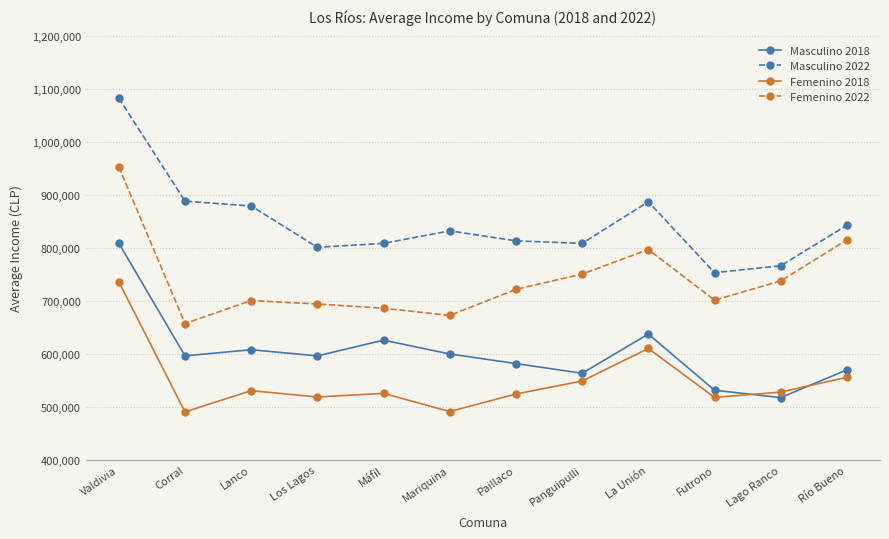

At which category does the chart reach its peak across all series?

Valdivia